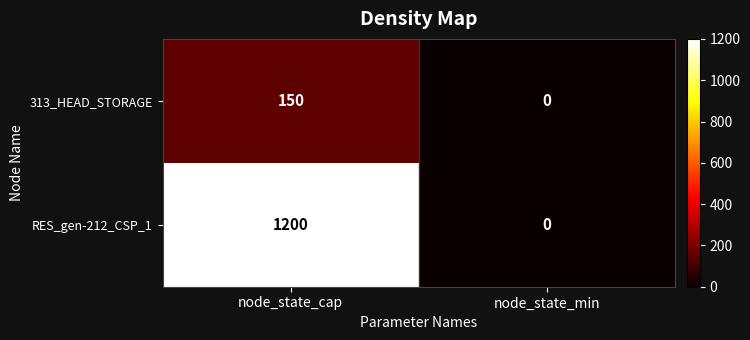

What value does the 313_HEAD_STORAGE series have at node_state_cap, to the nearest 5?

150